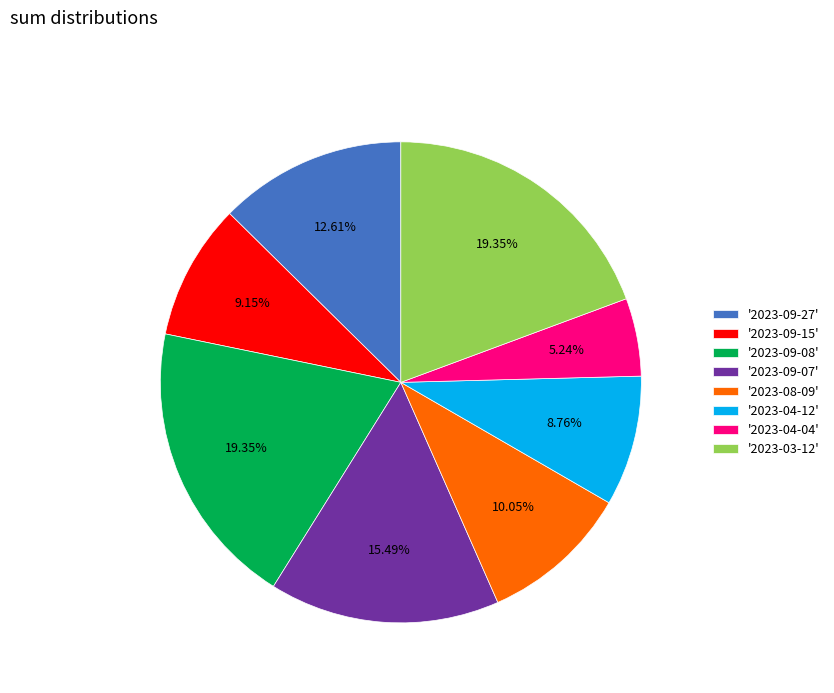

Is there a majority slice in this chart?

No